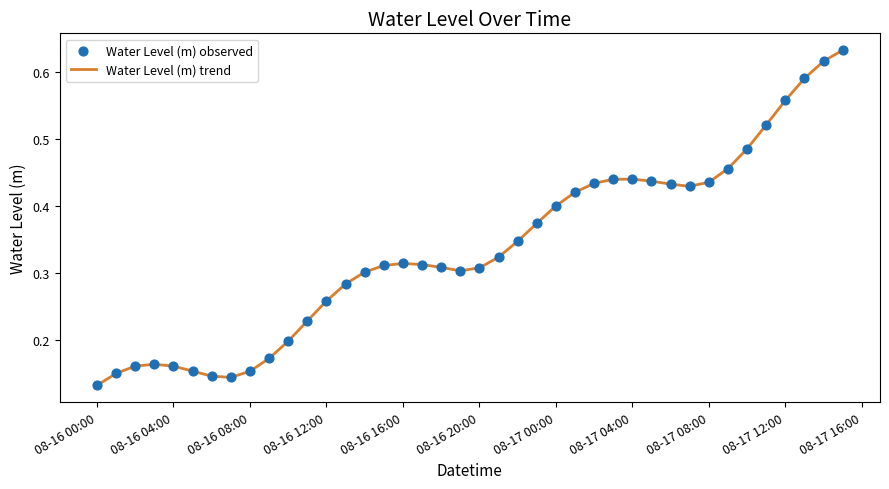

How many lines are shown in the chart?

1